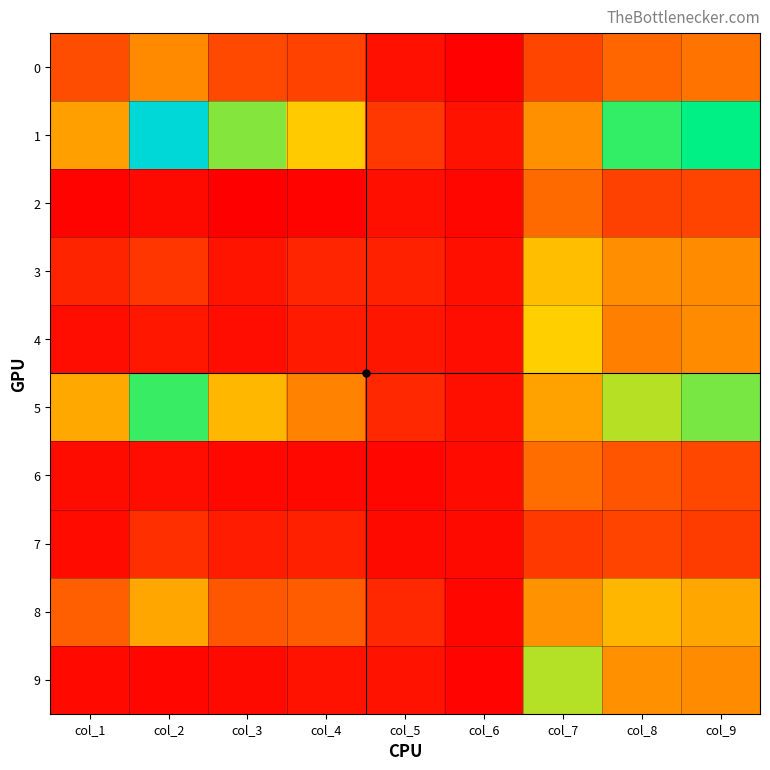

Which has a higher value, col_6 or col_3?

col_3